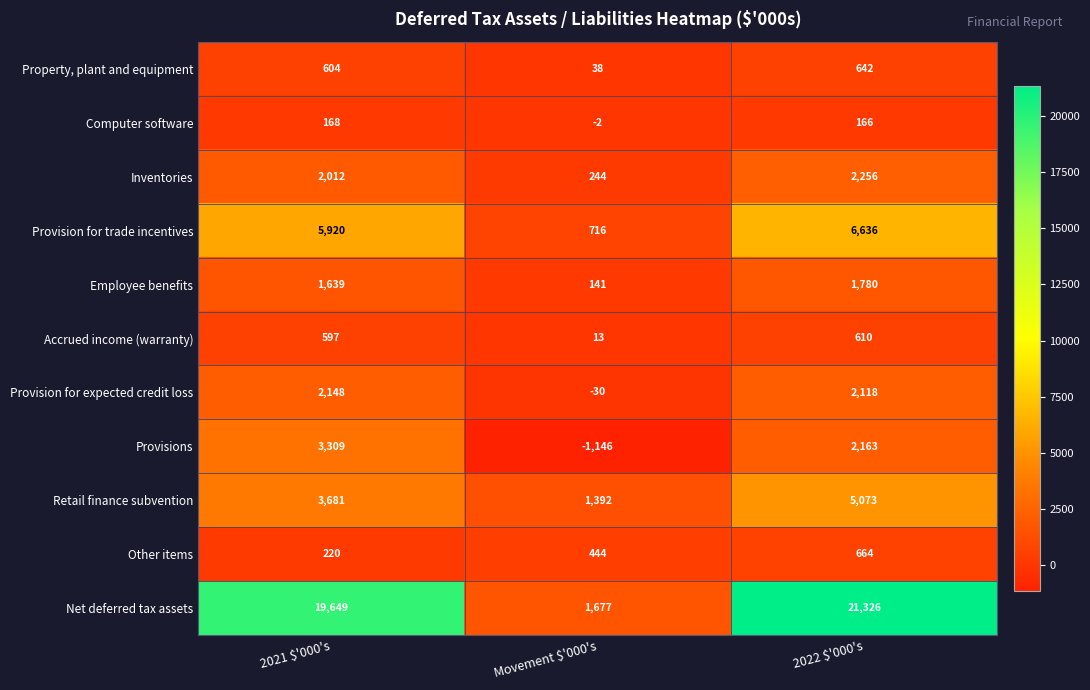

What is the difference between the maximum and second lowest values in the Retail finance subvention series?

1392